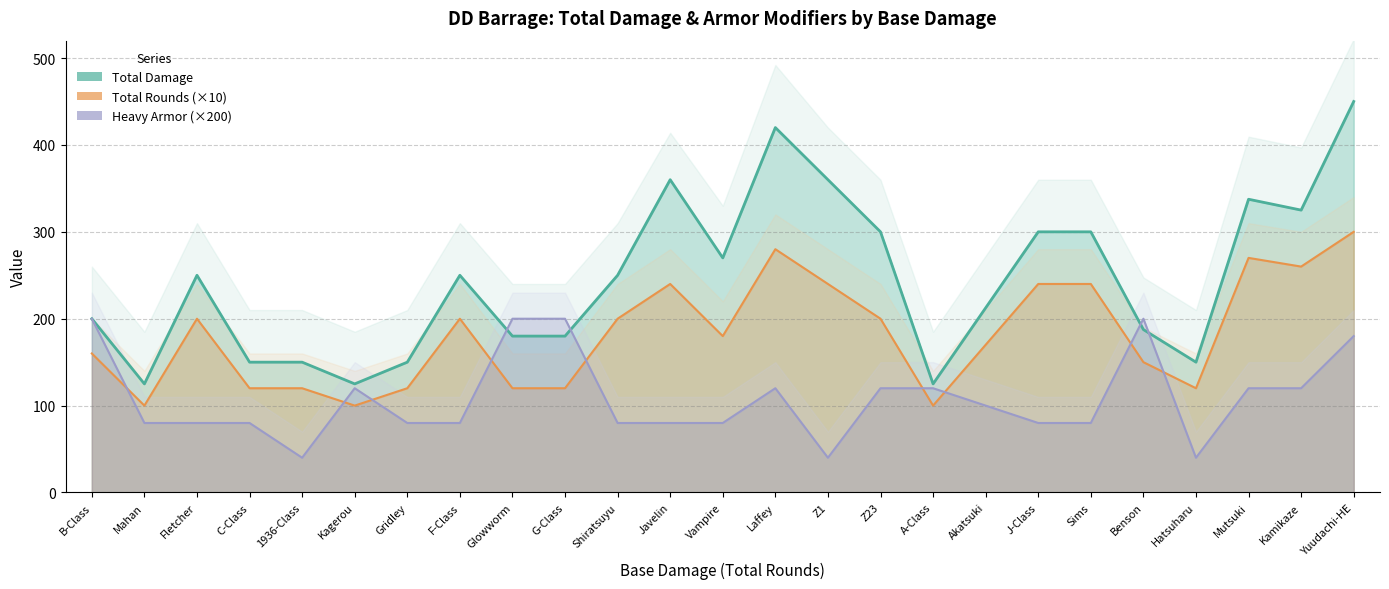

Which has a higher value, Sims or Kagerou?

Sims